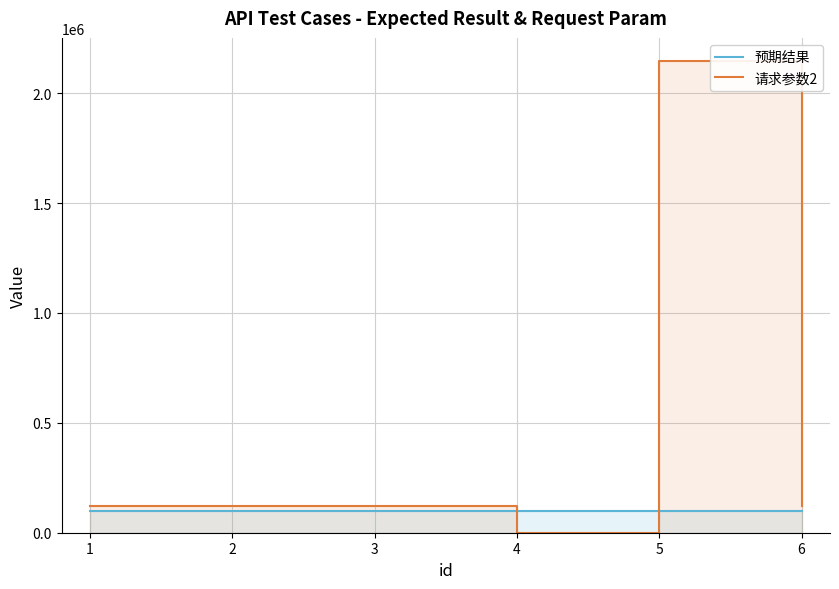

How many interior local peaks does the 请求参数2 series have?

1